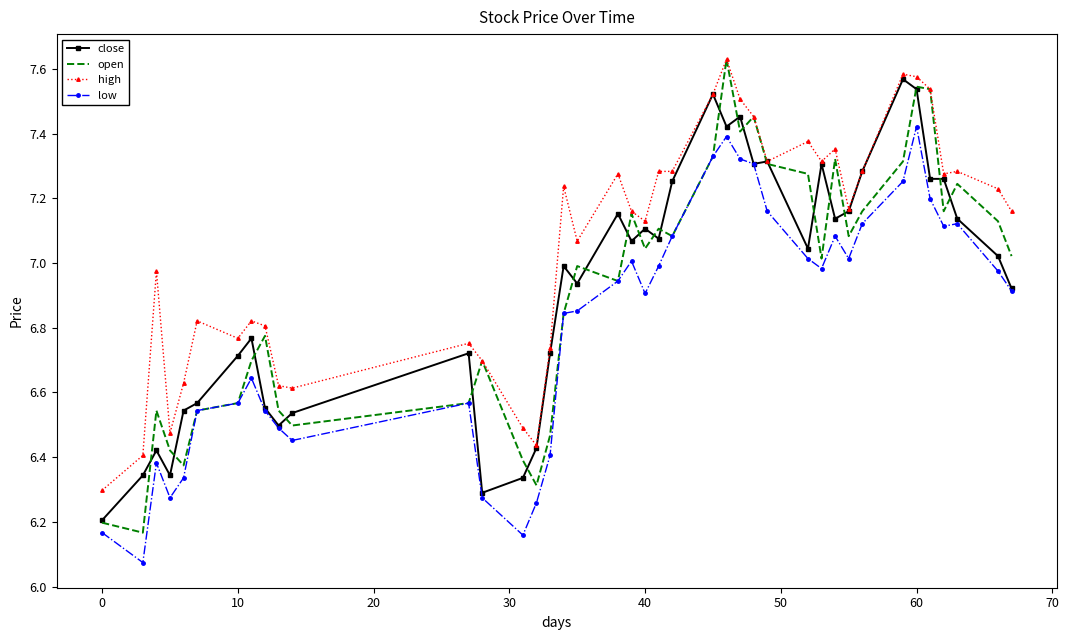

True or false: low and high cross at least once.

False